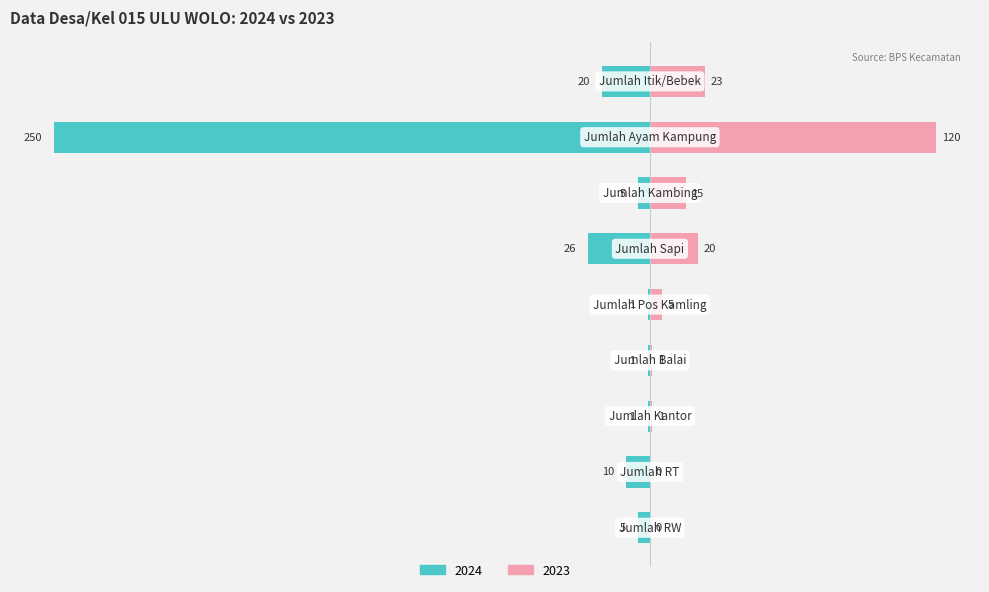

Is it true that 2024 equals -1 at Jumlah Balai?

False